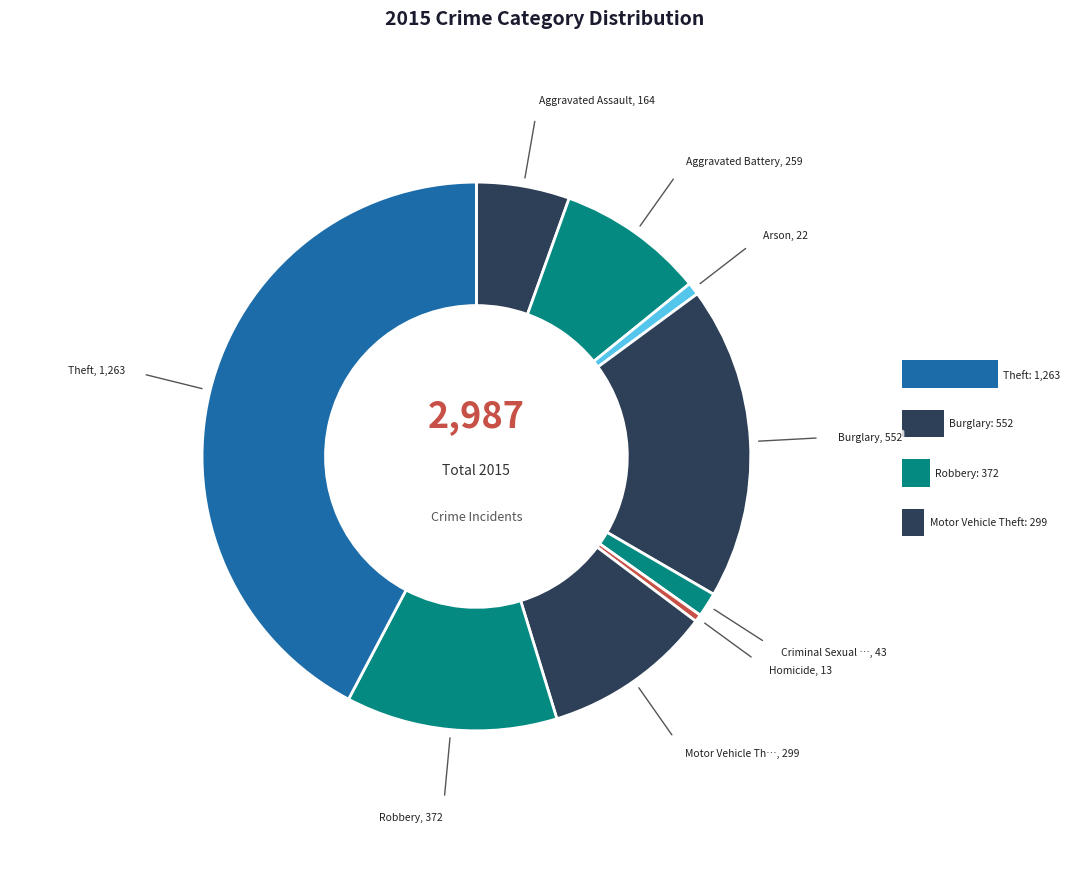

What is the smallest slice in the pie chart?

Homicide